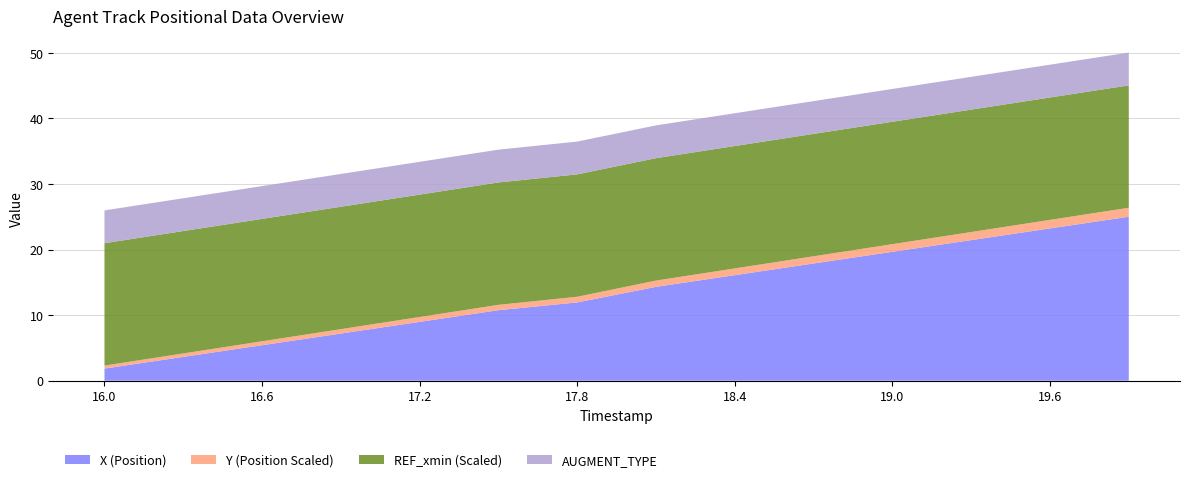

Which category has the lowest value in the X (Position) series?

16.0